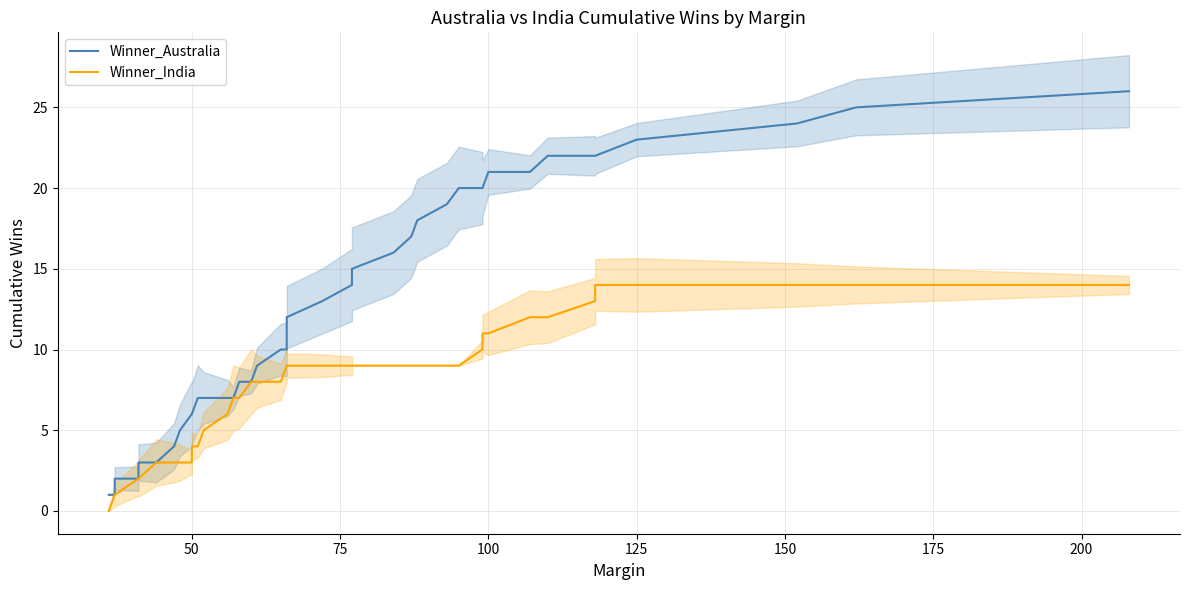

What are all the series names shown in the legend?

Winner_Australia, Winner_India